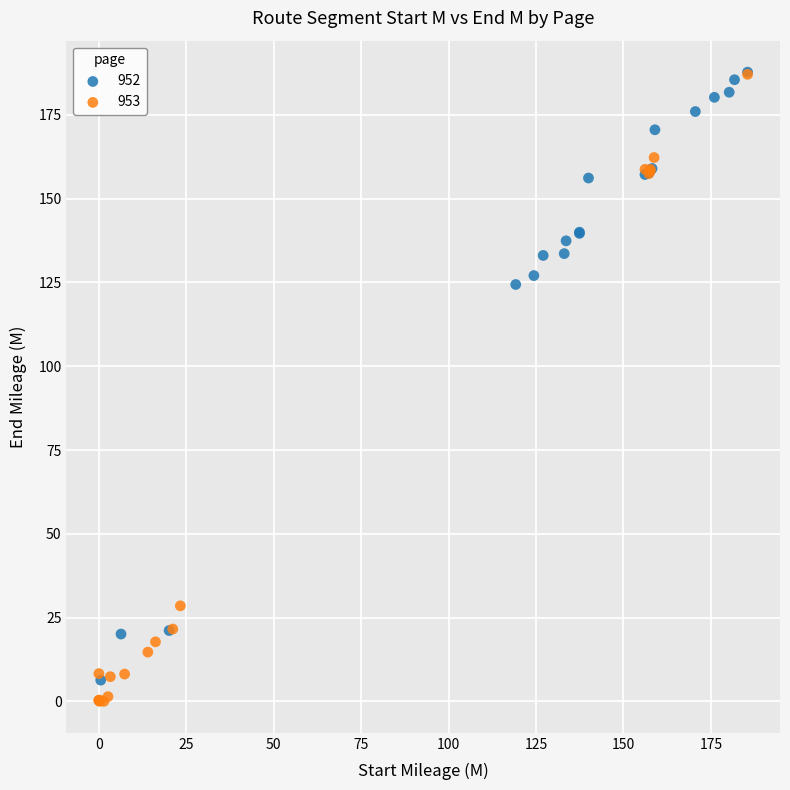

Which series contains the lowest Y value?

953